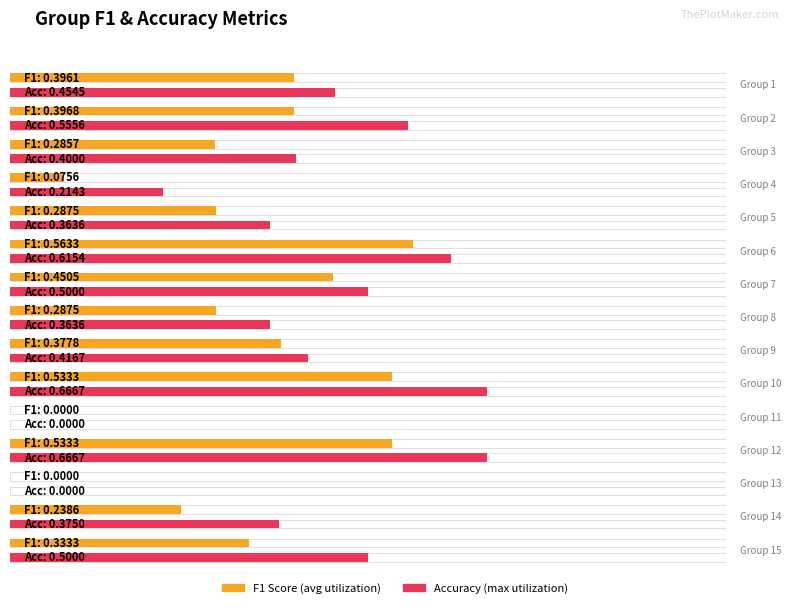

How many groups of bars are there?

15